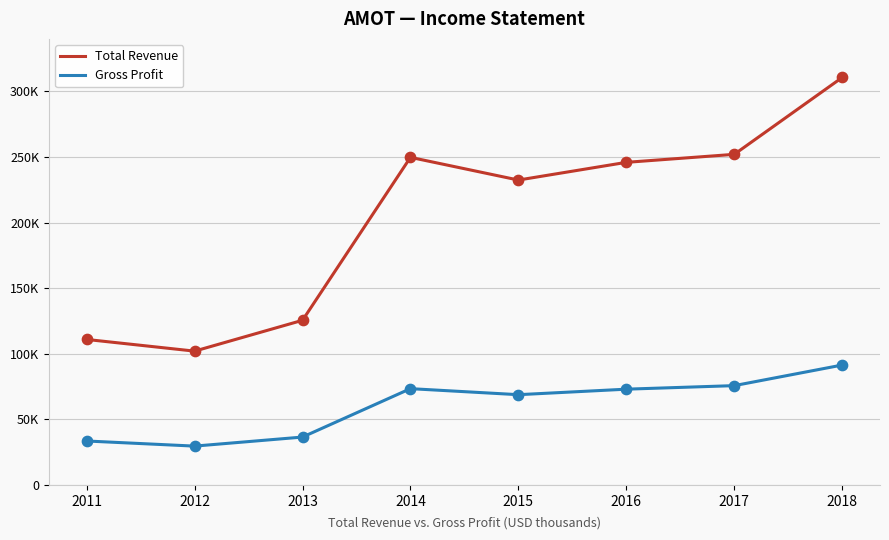

At which category is the sum across all series the highest?

2018